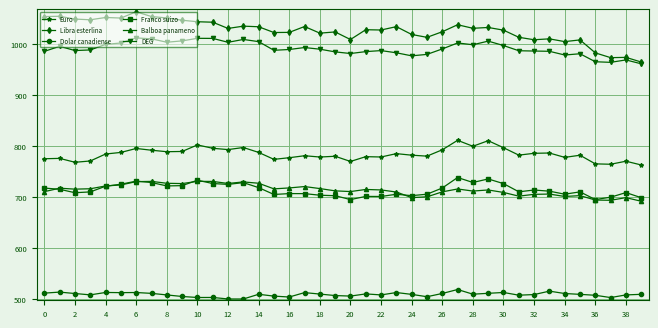

At how many categories does at least one series exceed 960?

40